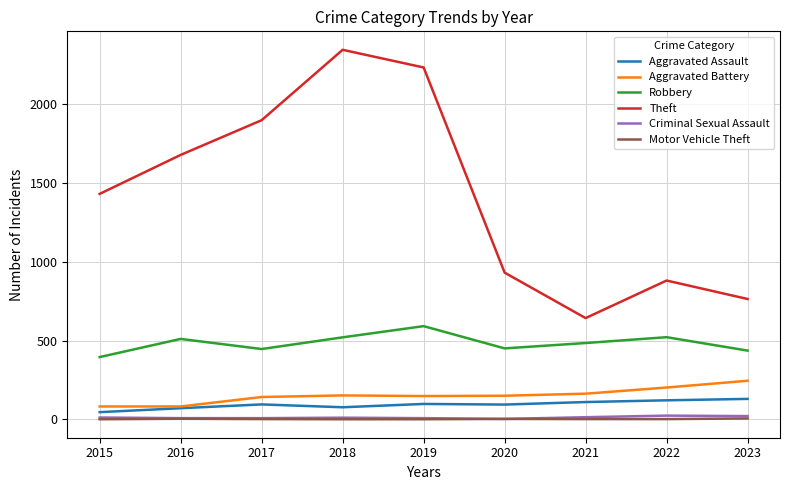

Read the Motor Vehicle Theft value at 2017.

2